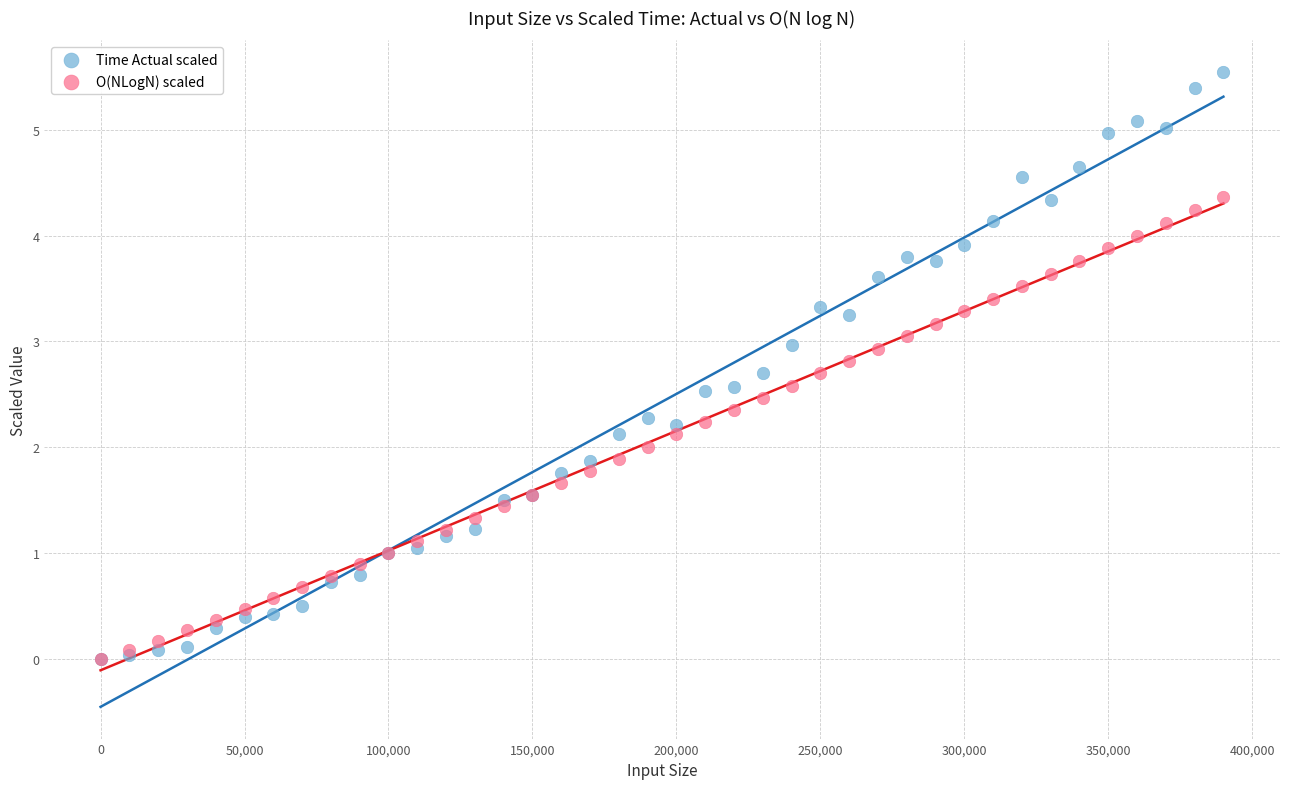

What are all the series names shown in the legend?

Time Actual scaled, O(NLogN) scaled